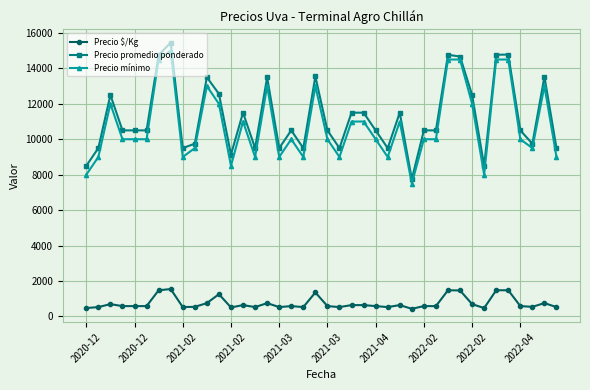

Does the chart have visible grid lines?

Yes